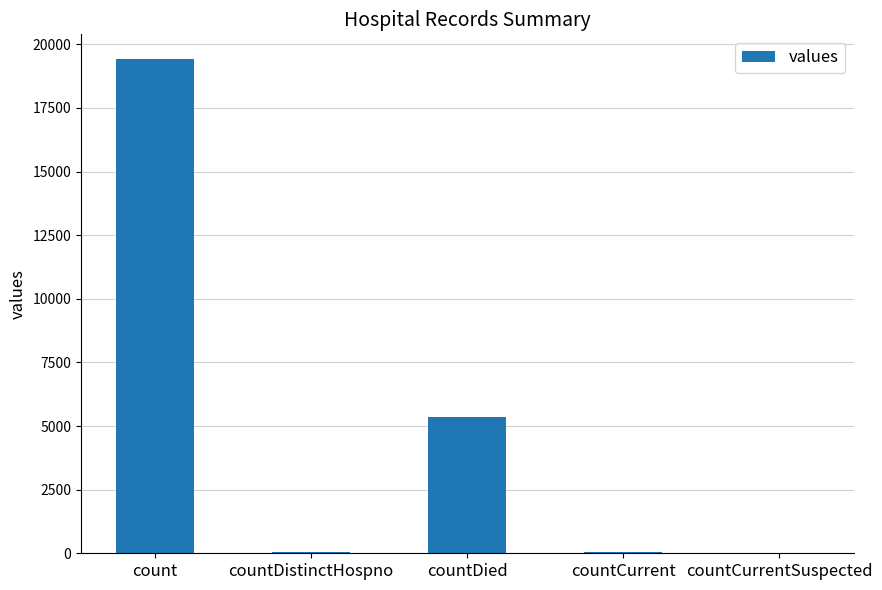

Where does the data first go above 60?

count